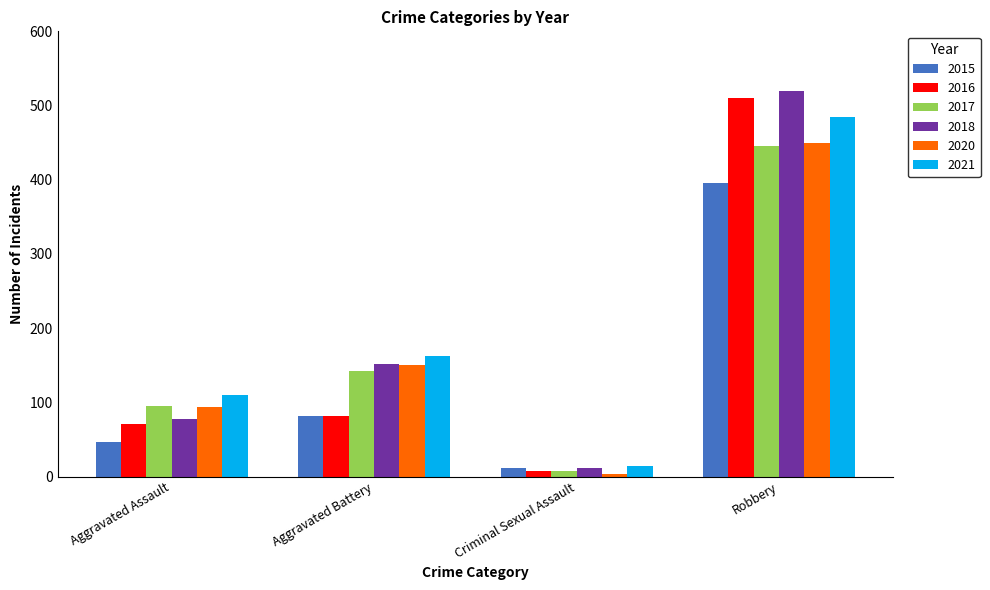

Reading left to right, transcribe all the data shown in this chart.

2015: Aggravated Assault=46	Aggravated Battery=82	Criminal Sexual Assault=12	Robbery=395
2016: Aggravated Assault=71	Aggravated Battery=82	Criminal Sexual Assault=8	Robbery=510
2017: Aggravated Assault=95	Aggravated Battery=142	Criminal Sexual Assault=8	Robbery=446
2018: Aggravated Assault=77	Aggravated Battery=152	Criminal Sexual Assault=11	Robbery=520
2020: Aggravated Assault=94	Aggravated Battery=150	Criminal Sexual Assault=3	Robbery=450
2021: Aggravated Assault=110	Aggravated Battery=163	Criminal Sexual Assault=14	Robbery=484